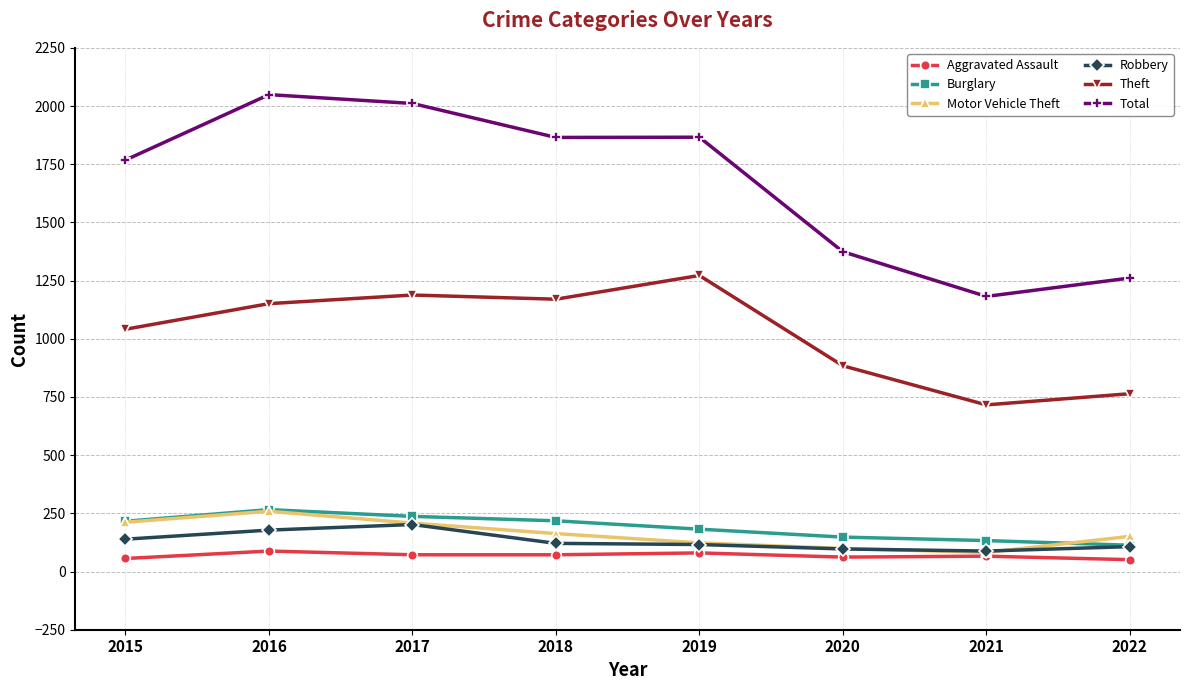

At how many categories does at least one series exceed 1812?

4